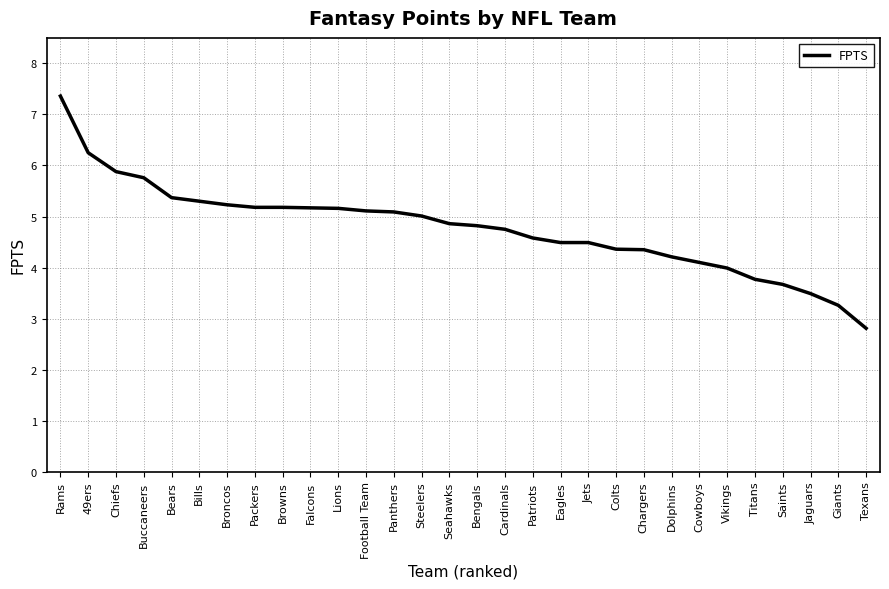

At which category does the chart reach its peak across all series?

Rams